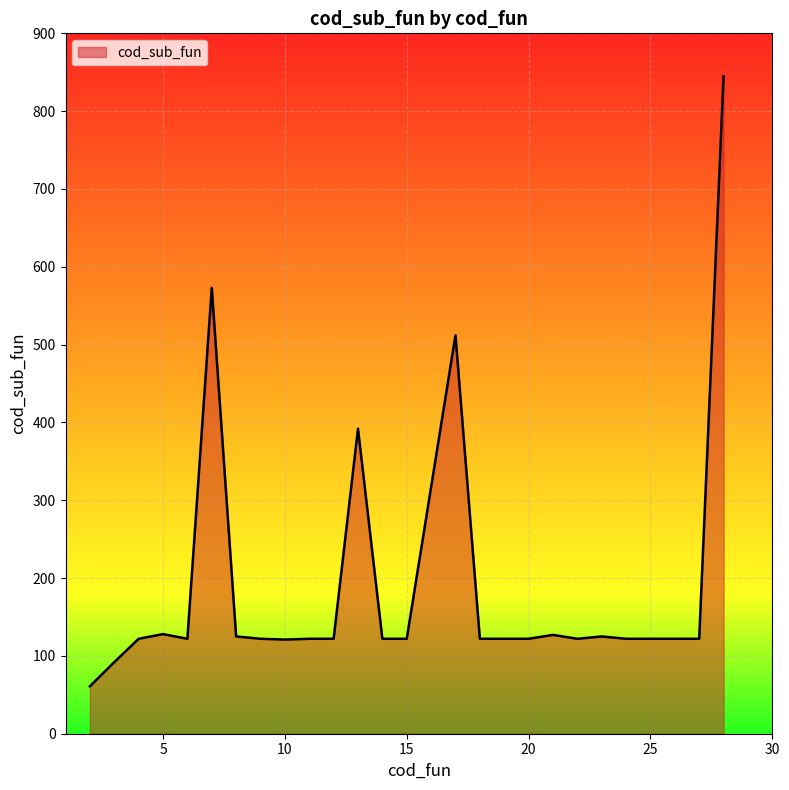

What is the difference between the maximum and minimum values?

784